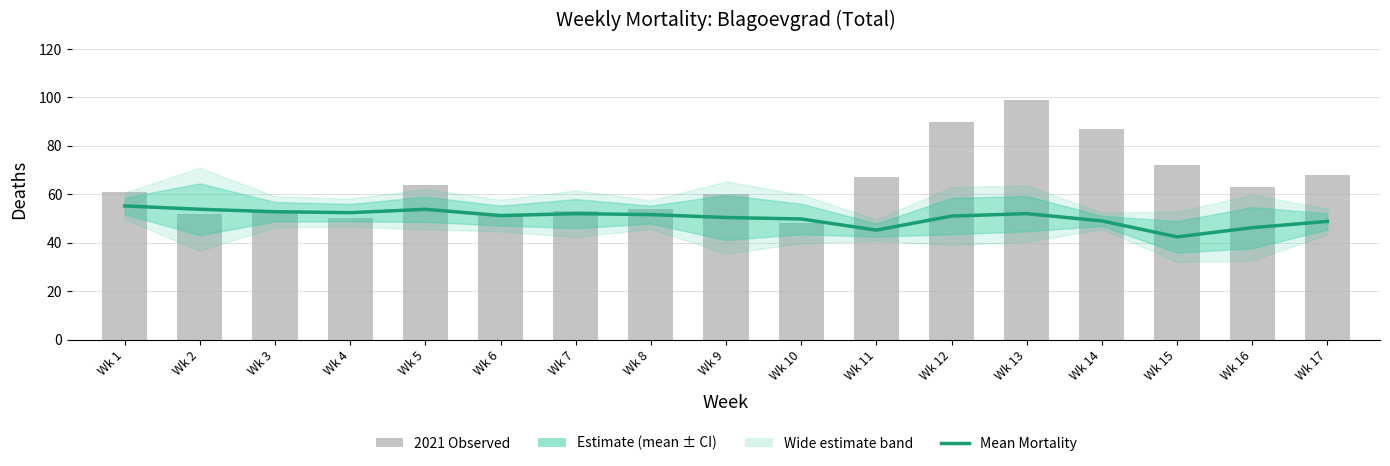

What is the sum of the Mean Mortality values at Wk 8 and Wk 12?

102.6